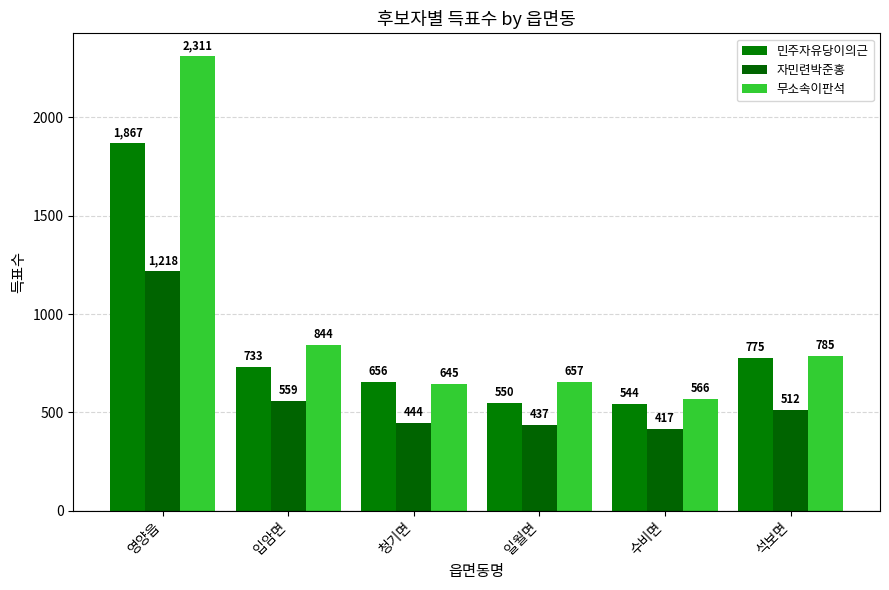

What position from the left is 영양읍?

1